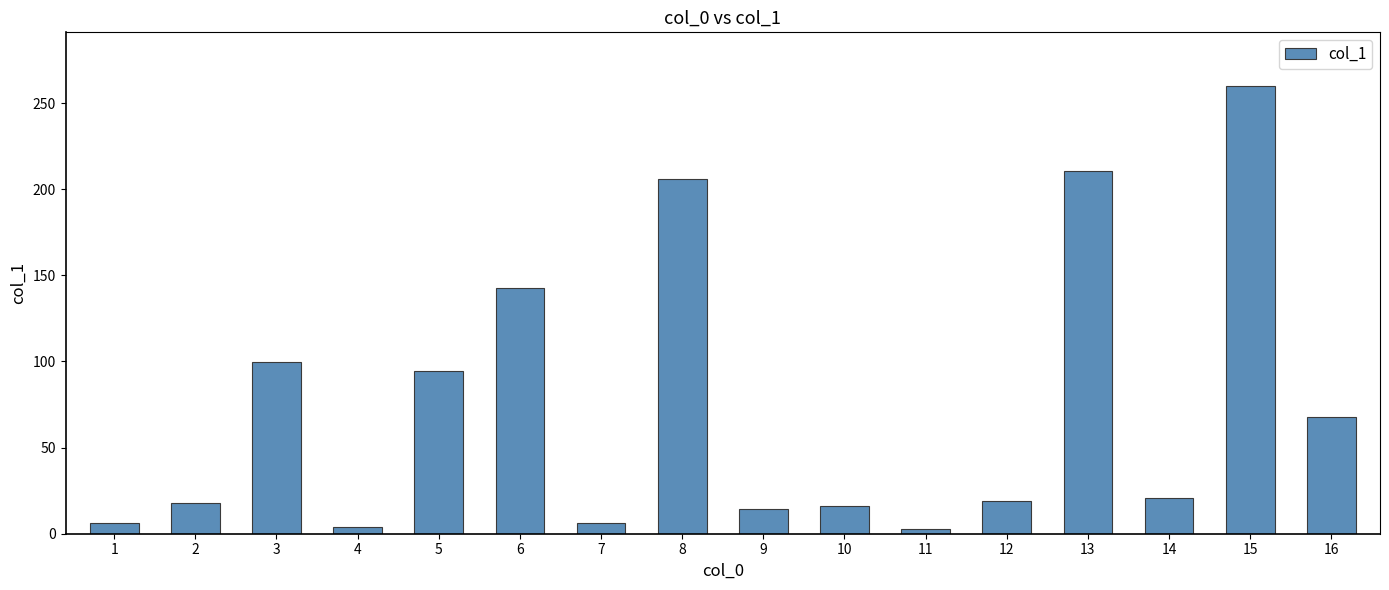

What is the sum of the values at 12 and 2?

36.8